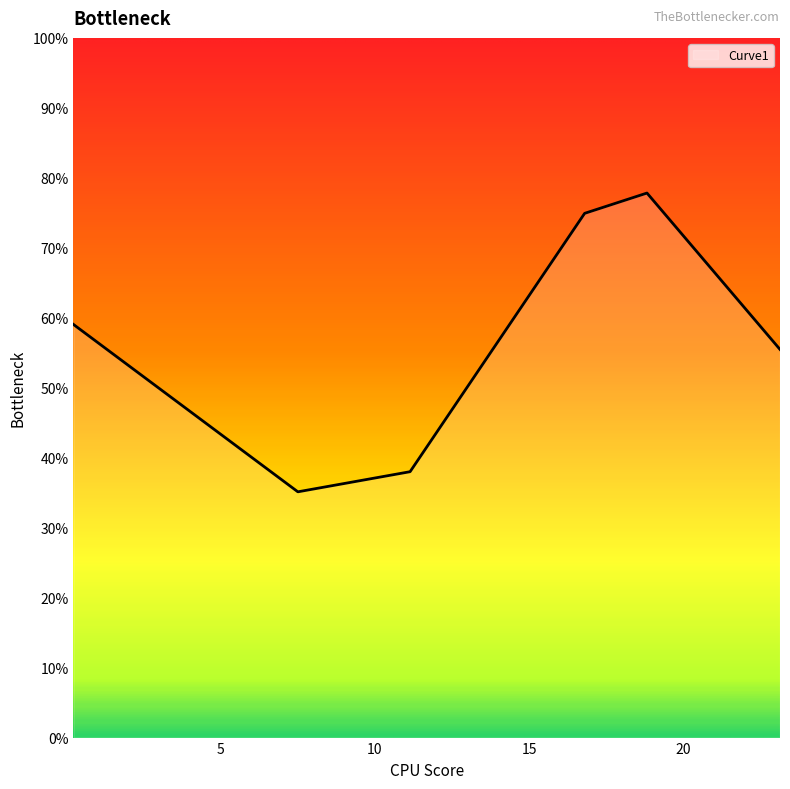

Is this an area chart (filled region under the line)?

Yes